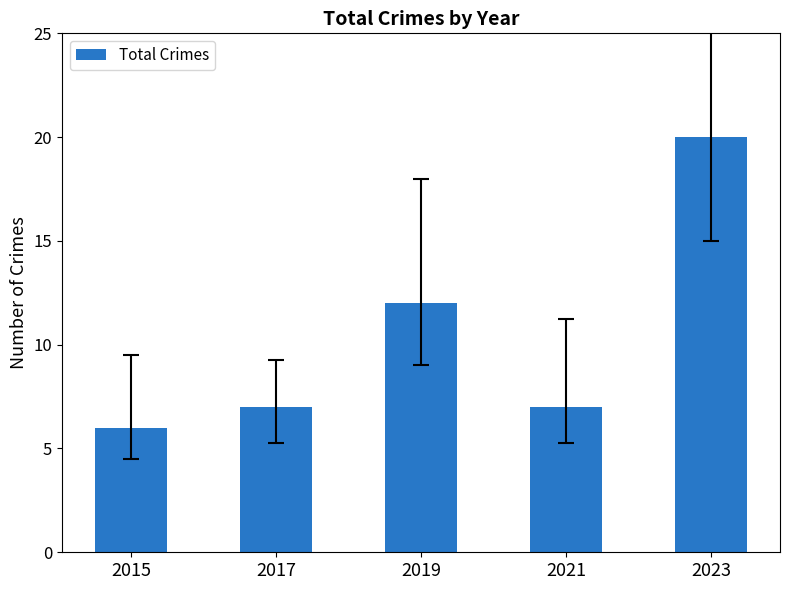

What is the maximum value shown in the chart?

20